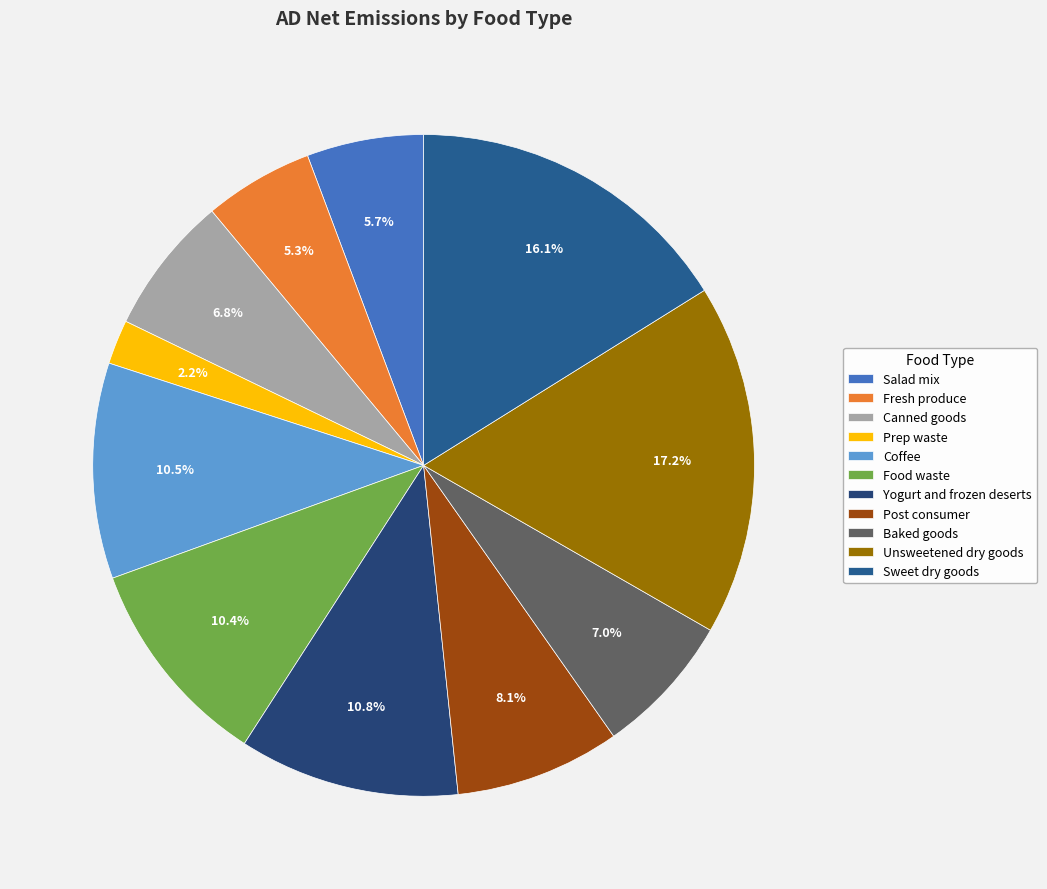

Which slice is the smallest?

Prep waste